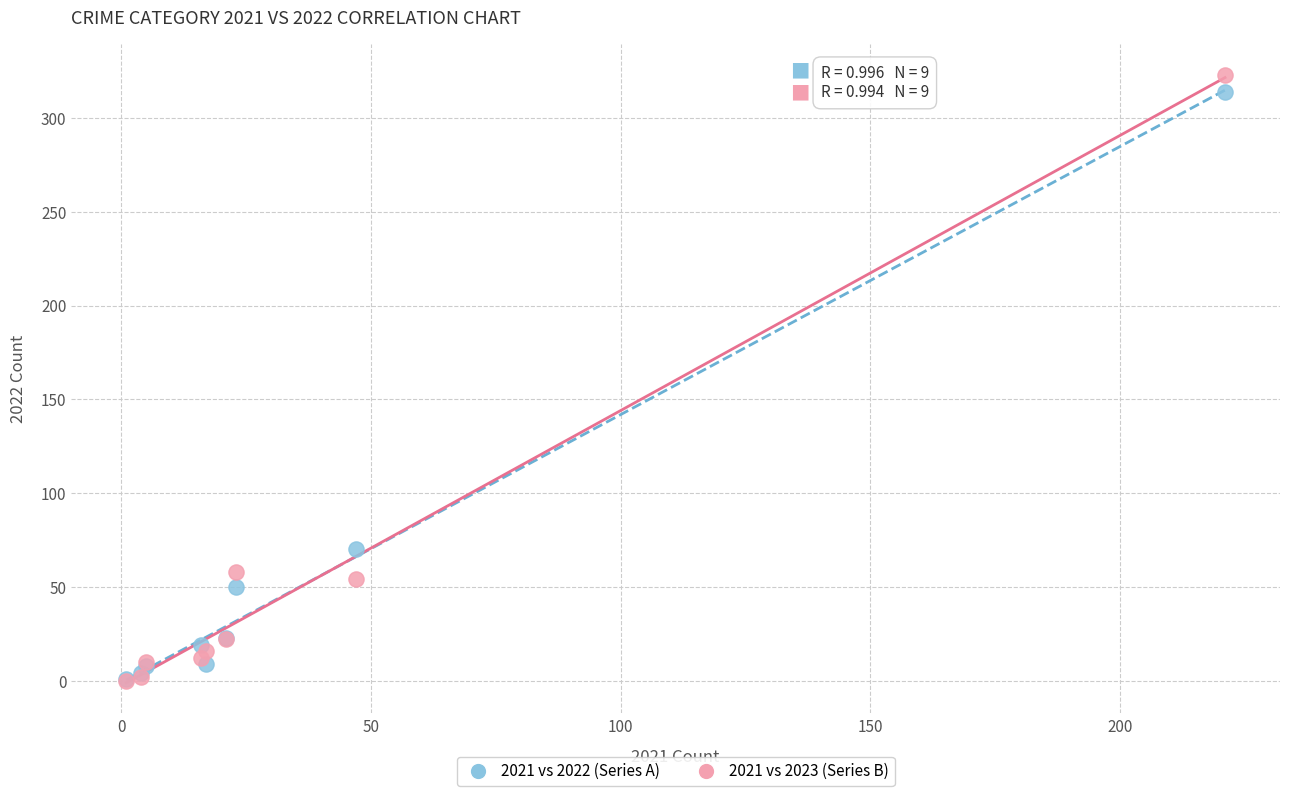

In the 2021 vs 2023 (Series B) series, what Y value is closest to 161?

58